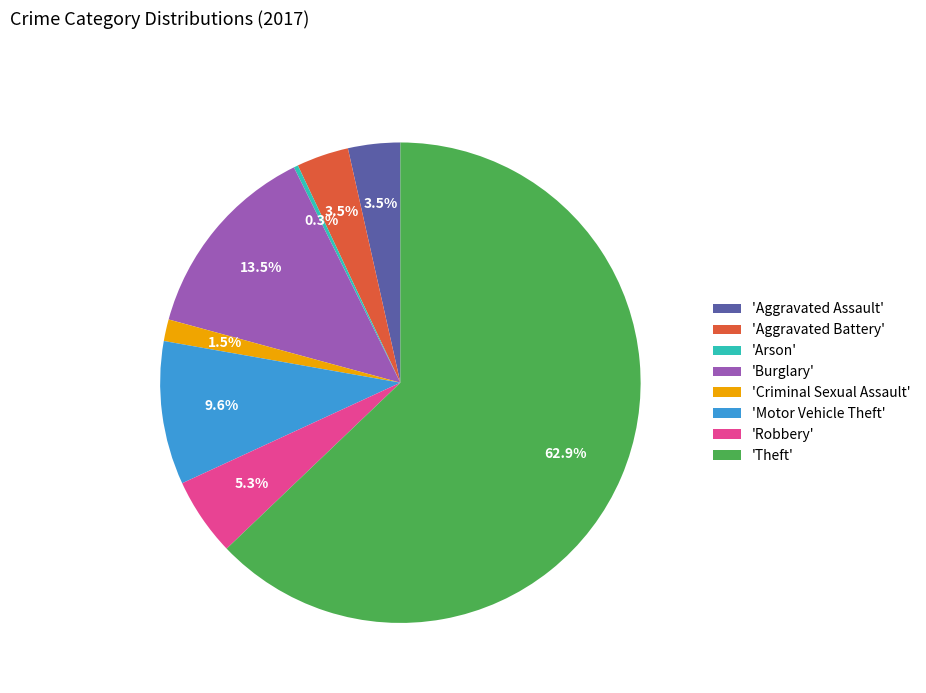

Which has a higher value, 'Arson' or 'Criminal Sexual Assault'?

'Criminal Sexual Assault'